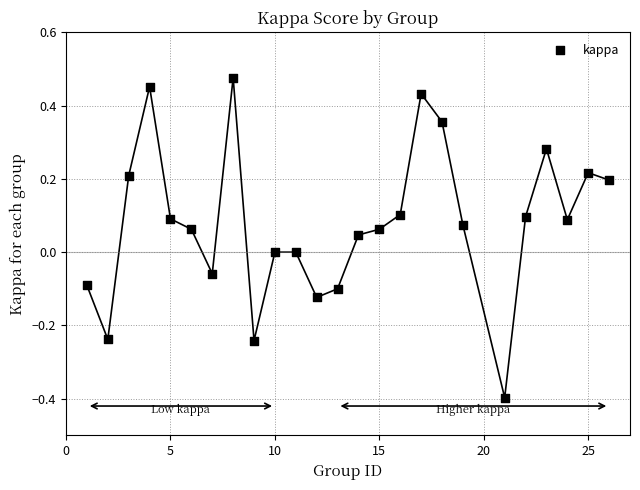

What is the range of X values (max minus min)?

25.0